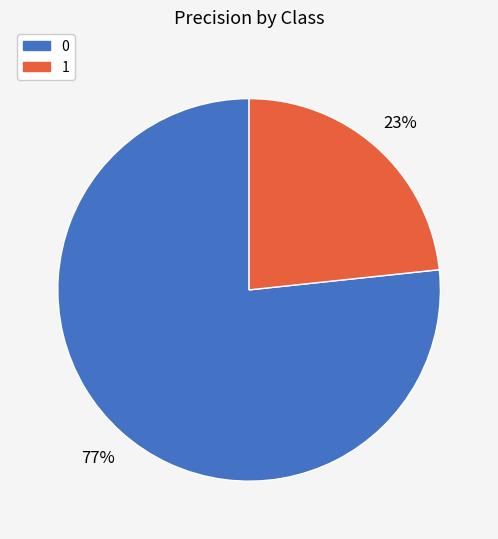

True or false: 0 accounts for 77% of the total.

True